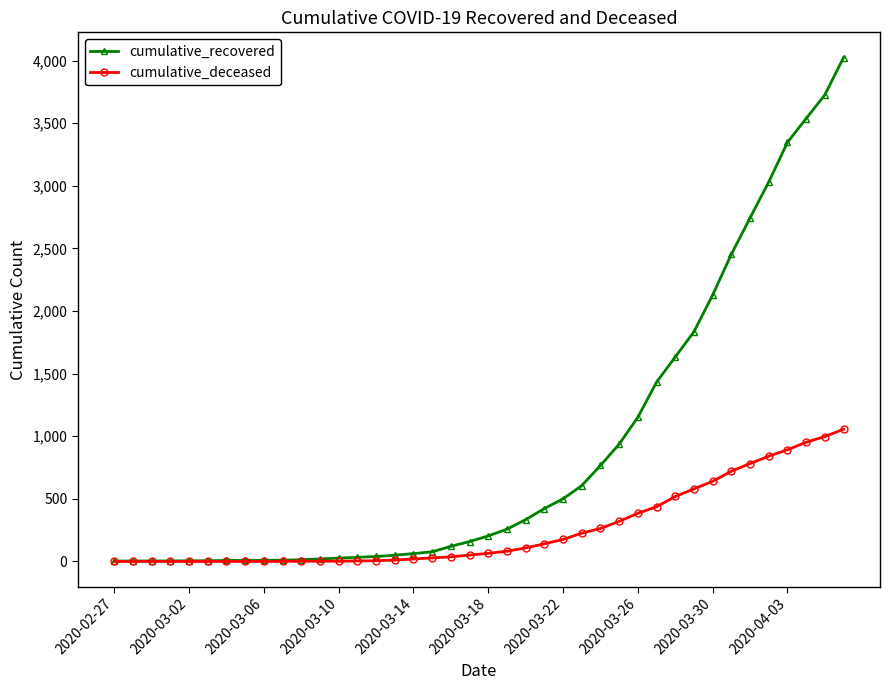

Which series has the largest total across all categories?

cumulative_recovered